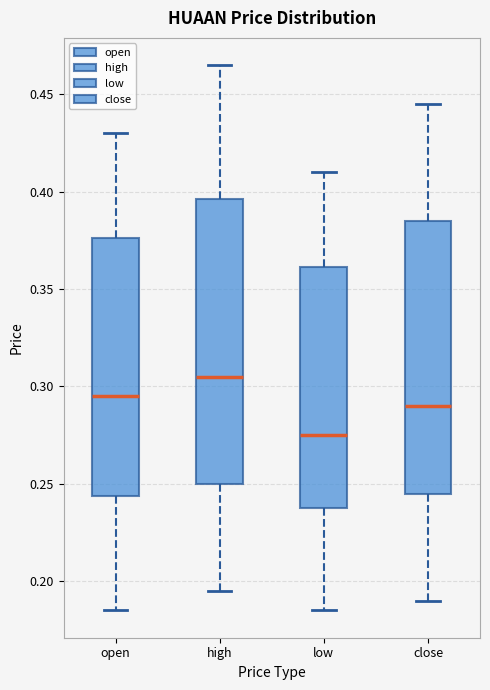

Reading left to right, transcribe this box plot: for each box, give where its median line is, the range the box spans, and where its two whiskers end, as read against the y-axis. The values are not printed on the chart, so give them approximately, as read against the axis.

open: median 0.295, box 0.245 to 0.375, whiskers 0.185 to 0.430
high: median 0.305, box 0.250 to 0.395, whiskers 0.195 to 0.465
low: median 0.275, box 0.240 to 0.360, whiskers 0.185 to 0.410
close: median 0.290, box 0.245 to 0.385, whiskers 0.190 to 0.445